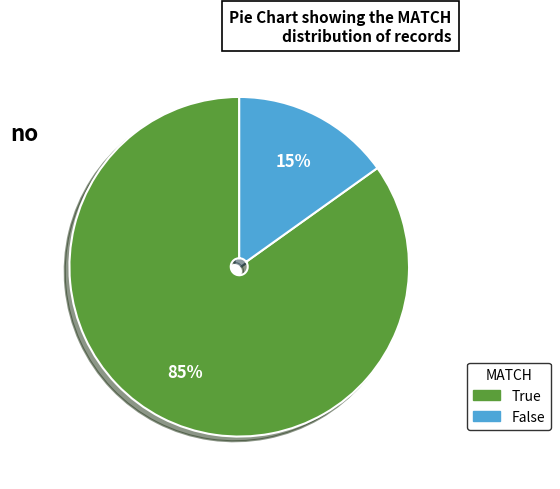

To the nearest percent, what percentage of the pie is False?

15%